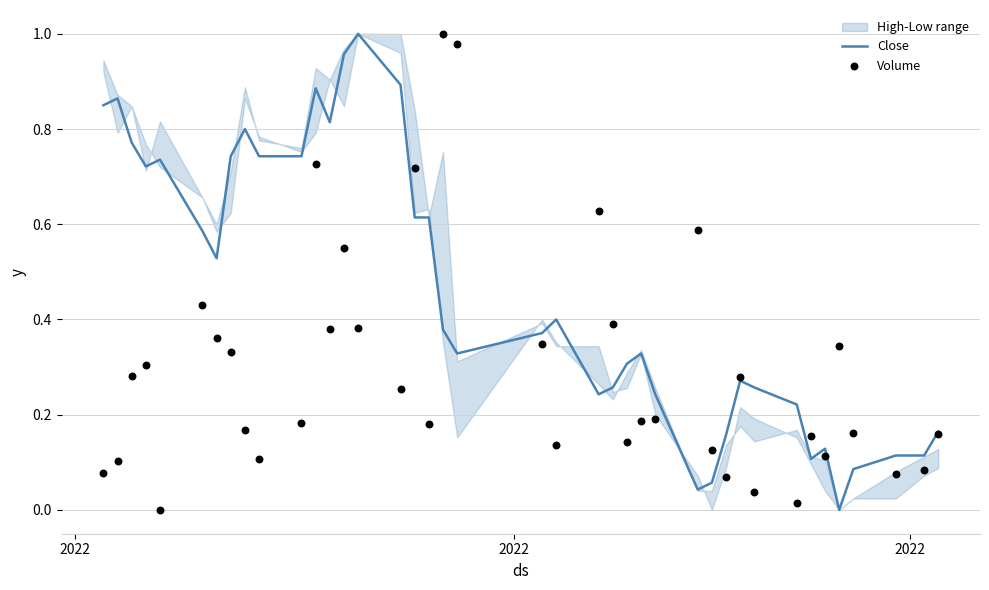

Which series reaches the minimum Y coordinate?

Close